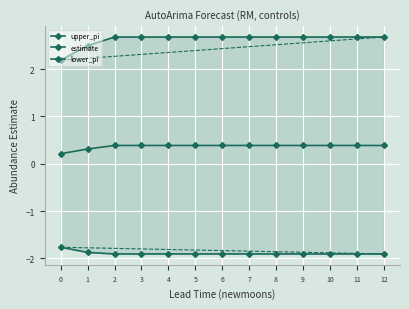

True or false: estimate and upper_pi intersect in this chart.

False